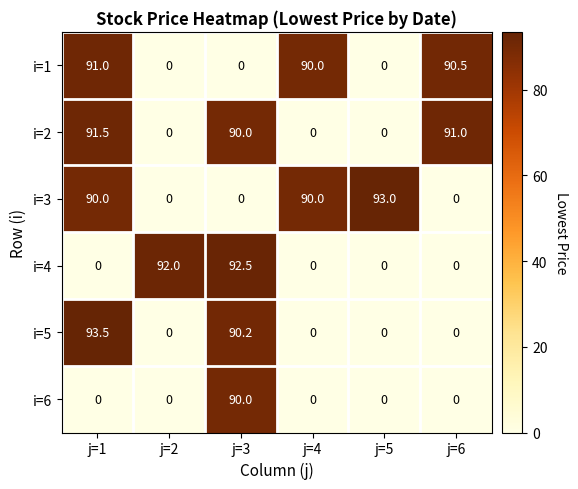

What is the sum of all i=6 values?

90.0